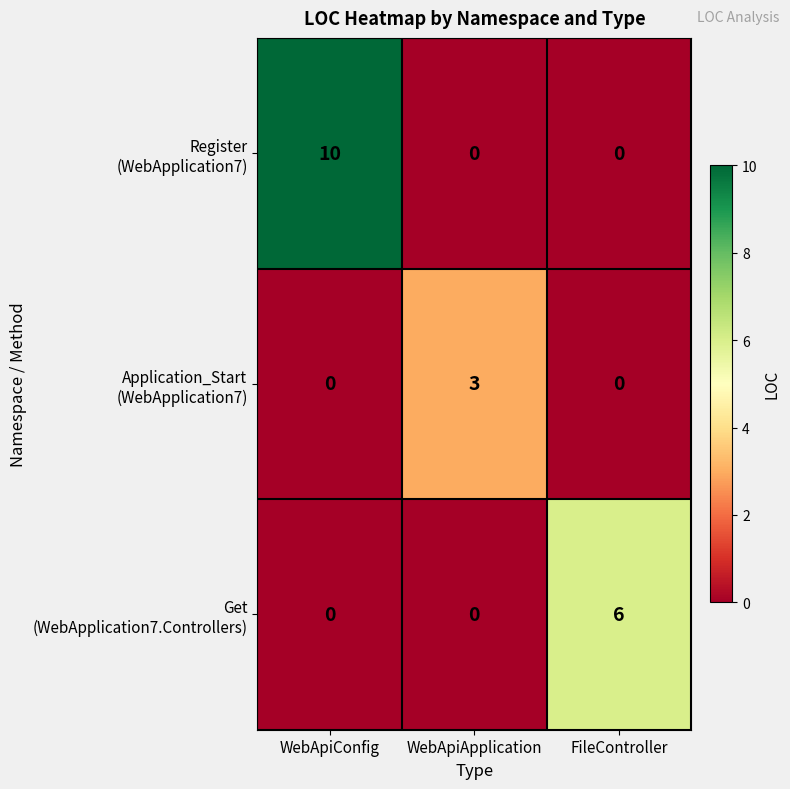

Which category has the highest value across all series?

WebApiConfig